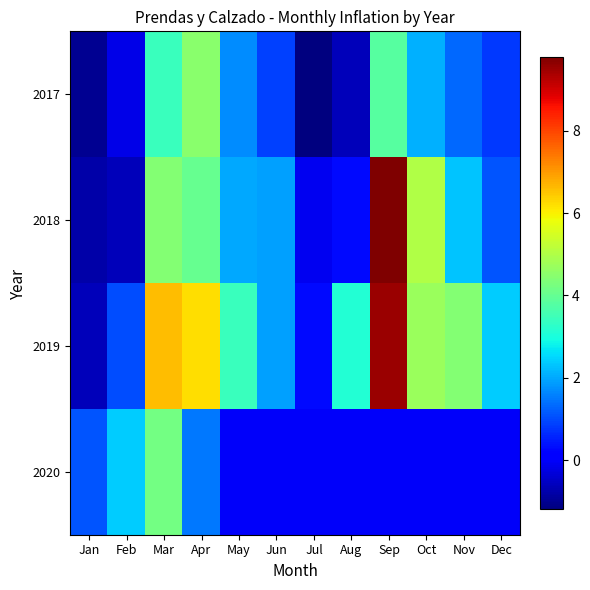

What is the maximum value shown in the chart?

9.8